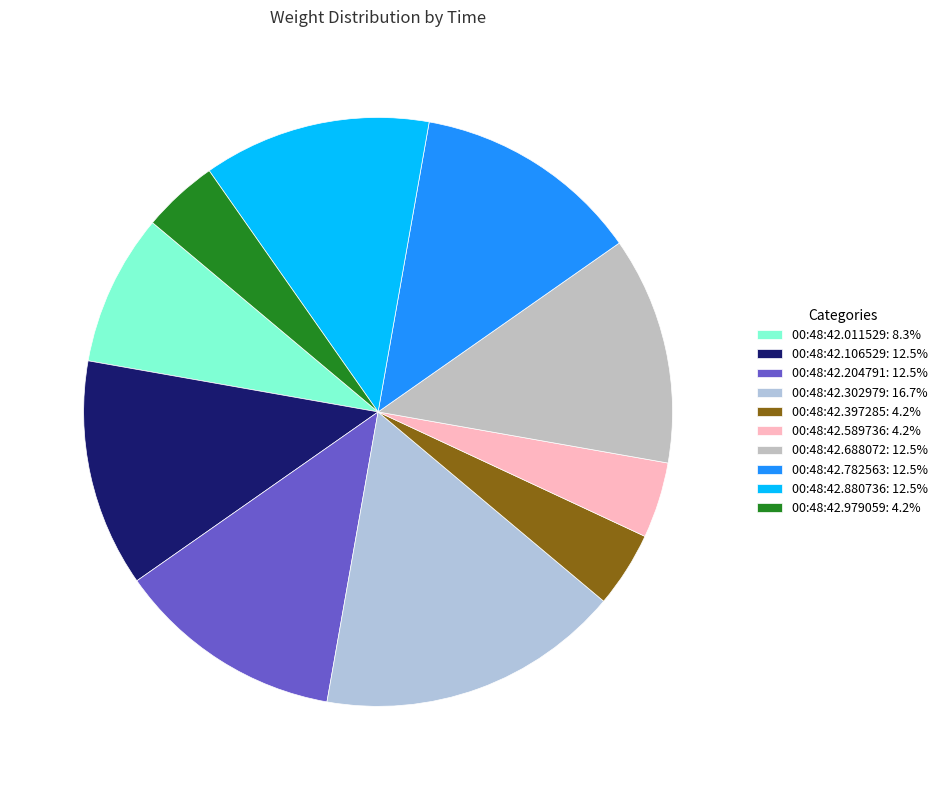

Does 00:48:42.302979 account for over 50% of the chart?

No